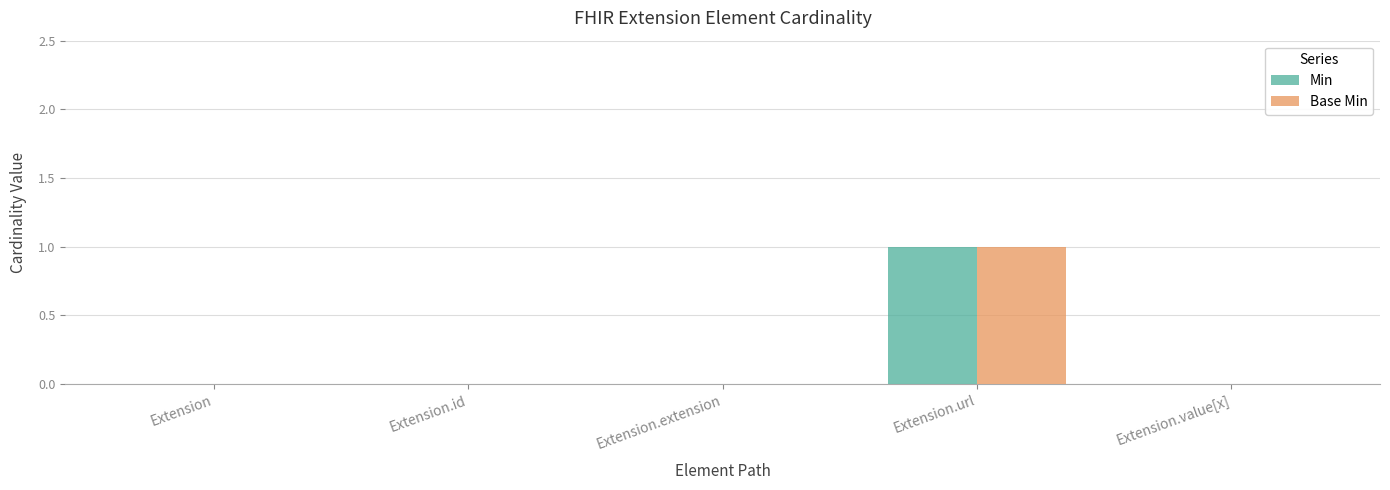

Which label corresponds to the largest value in the chart?

Extension.url